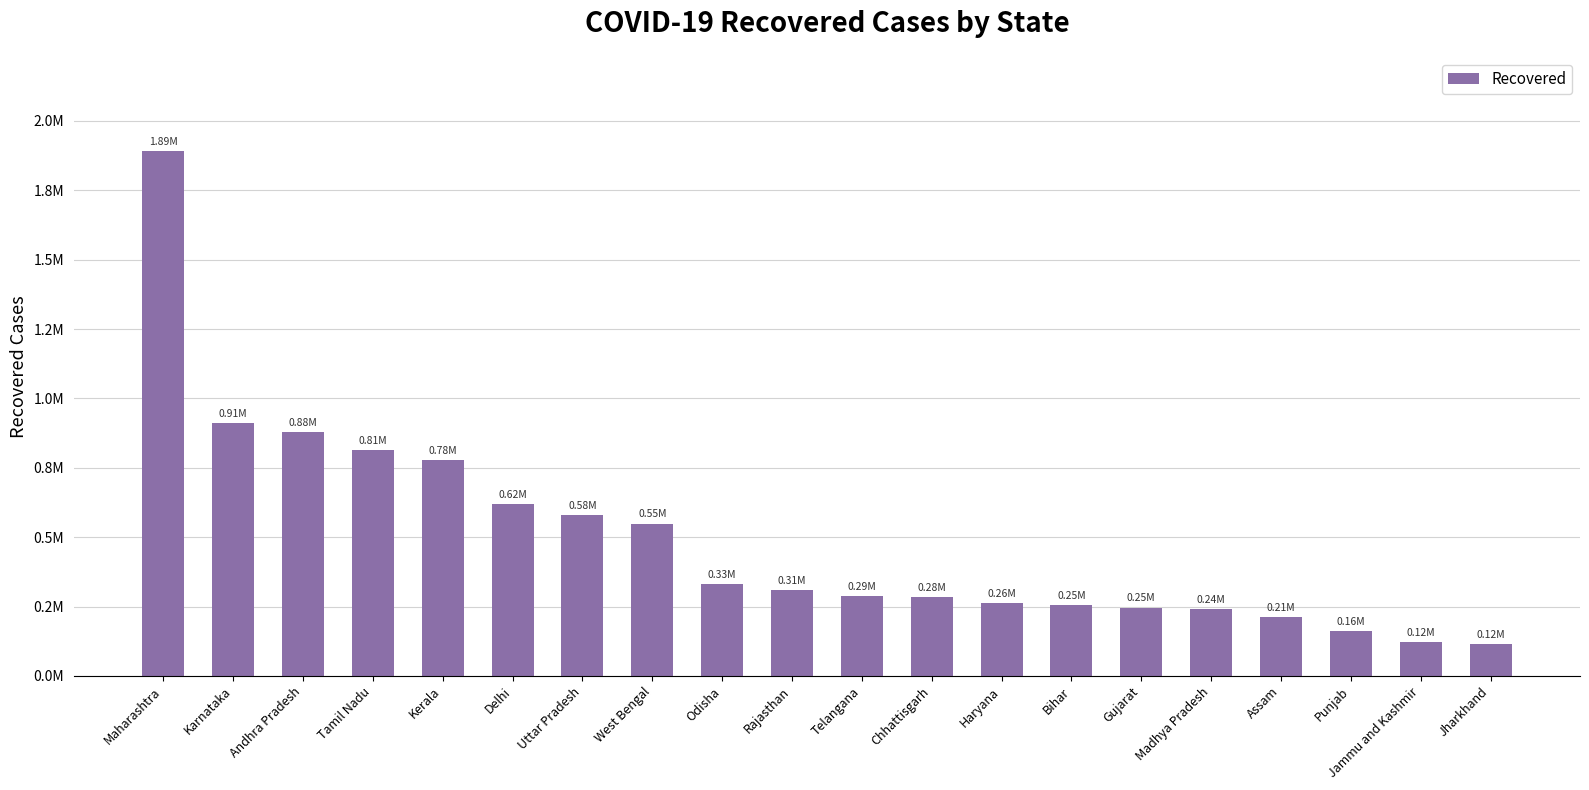

Is it true that the value at Odisha is 68612?

False